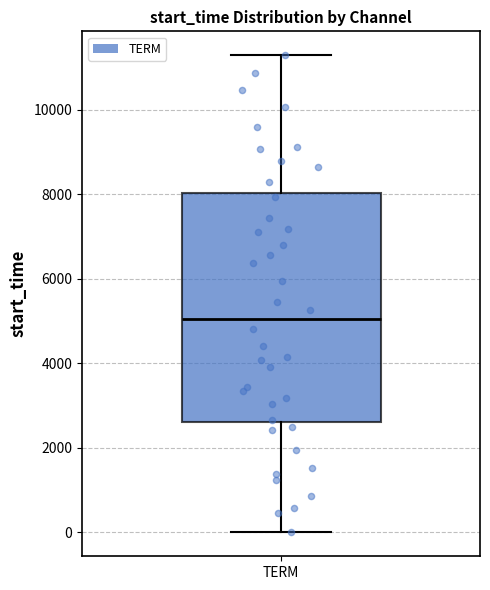

Where is the lower edge of the box for TERM on the y-axis? The values are not printed on the chart, so give them approximately, as read against the axis.

2600